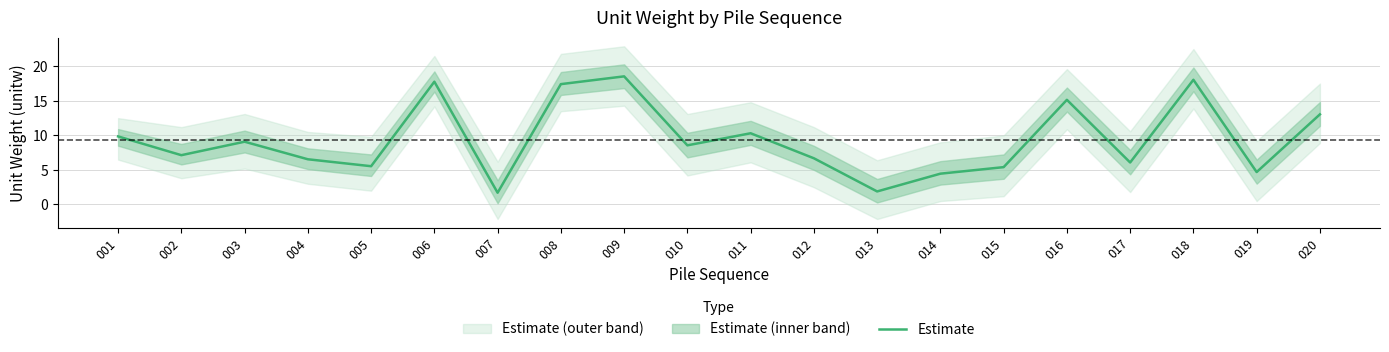

True or false: the data has more than 1 interior local peaks.

True